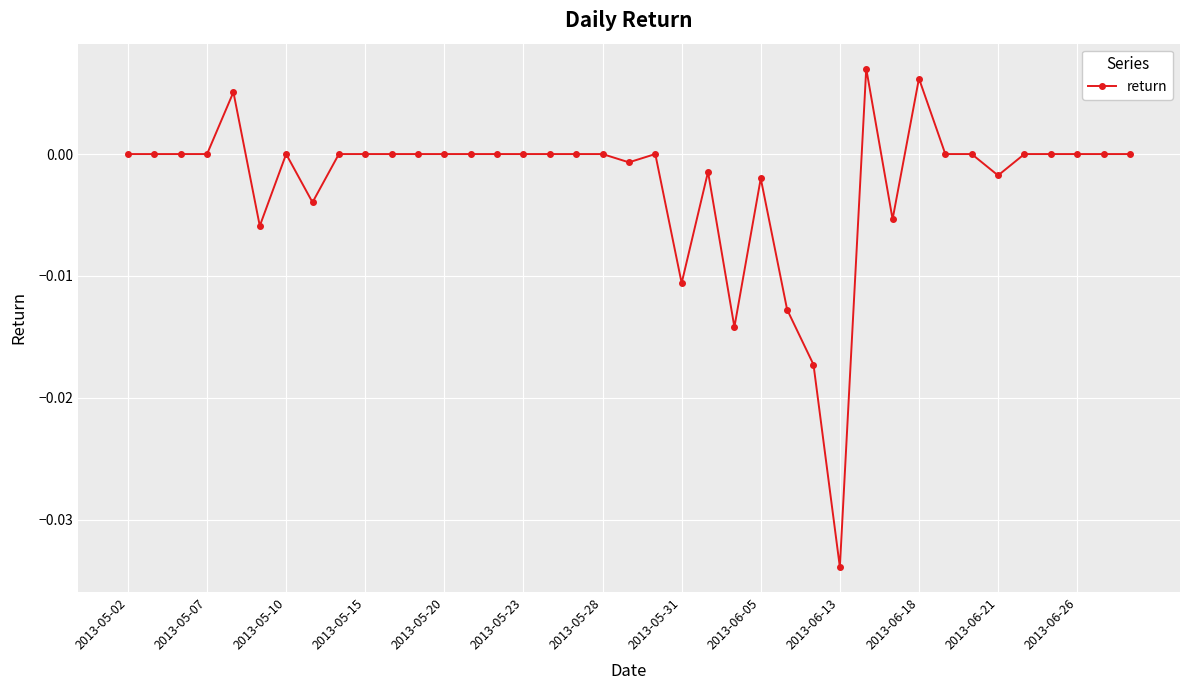

True or false: there are more than 1 points higher than both neighbors.

True